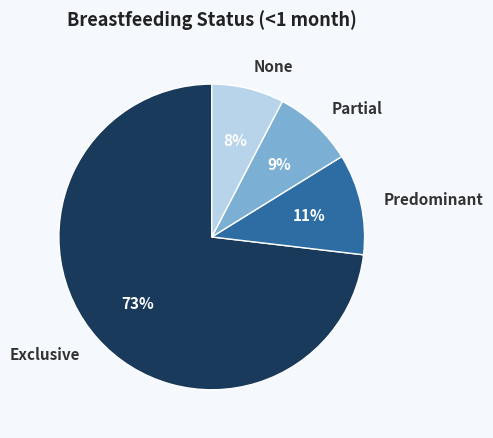

Which category has the smallest portion of the pie?

None